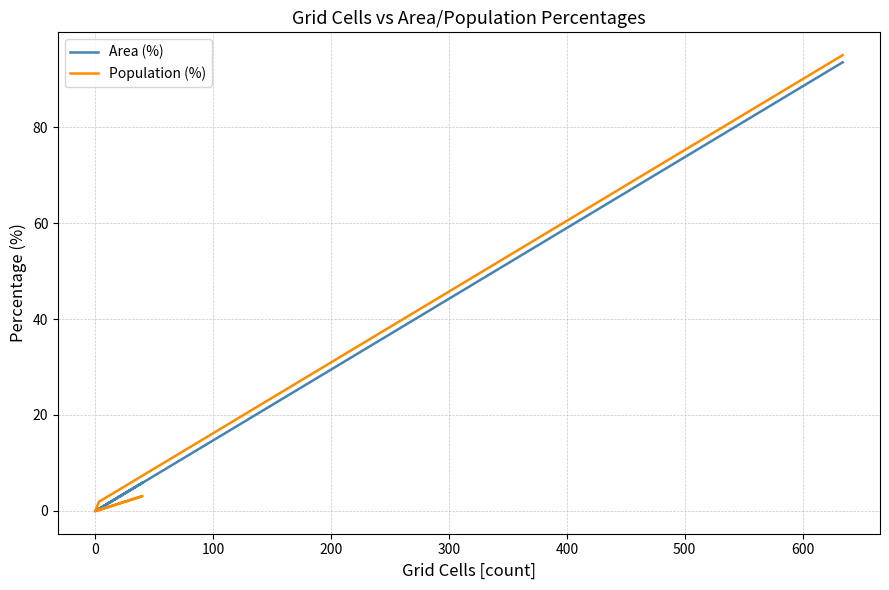

What is the average value of the Area (%) series?

16.7